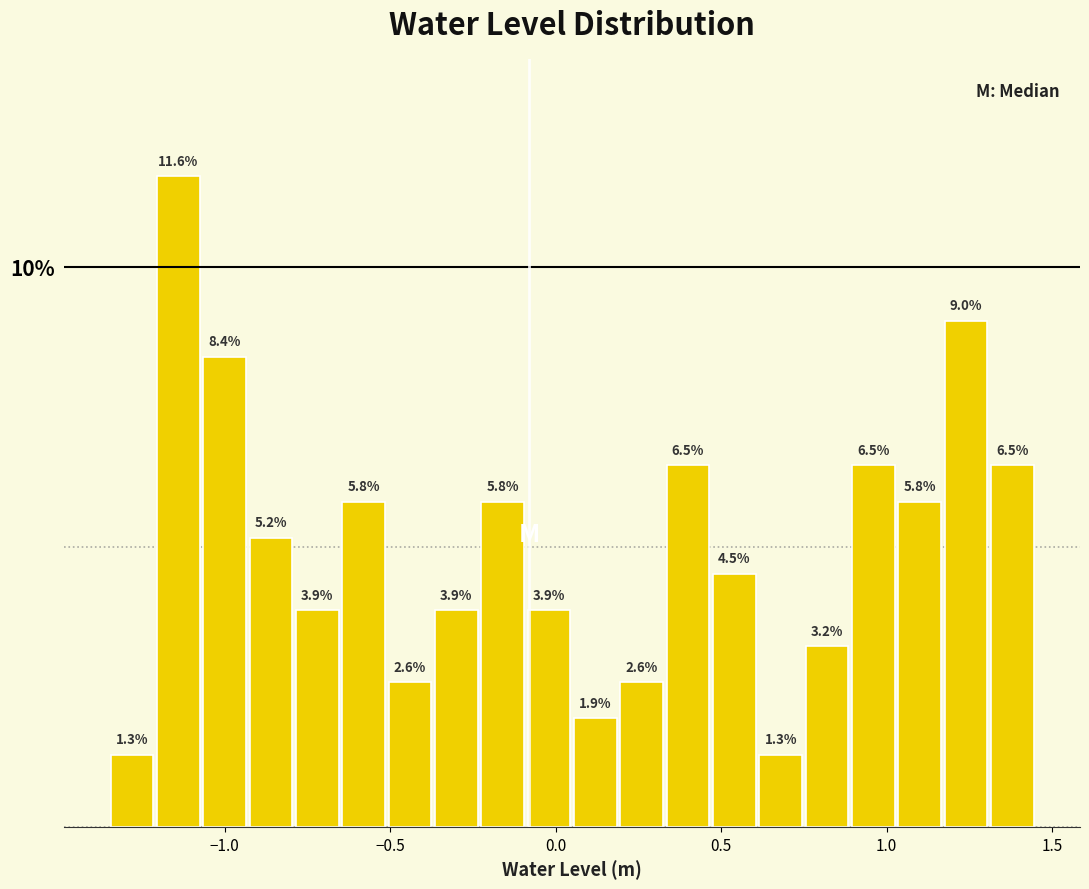

Read against the x-axis, roughly where is the centre of the tallest bar?

-1.15